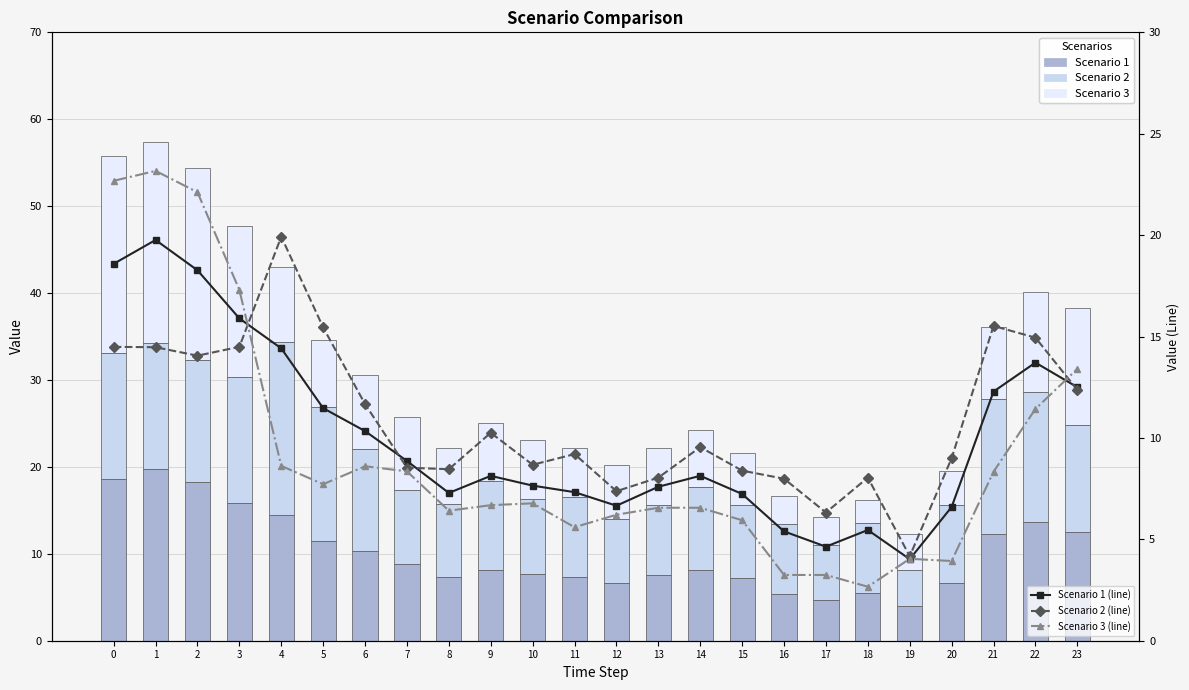

List the series in order of their peak value, highest first.

Scenario 3, Scenario 3 (line), Scenario 2 (line), Scenario 2, Scenario 1, Scenario 1 (line)